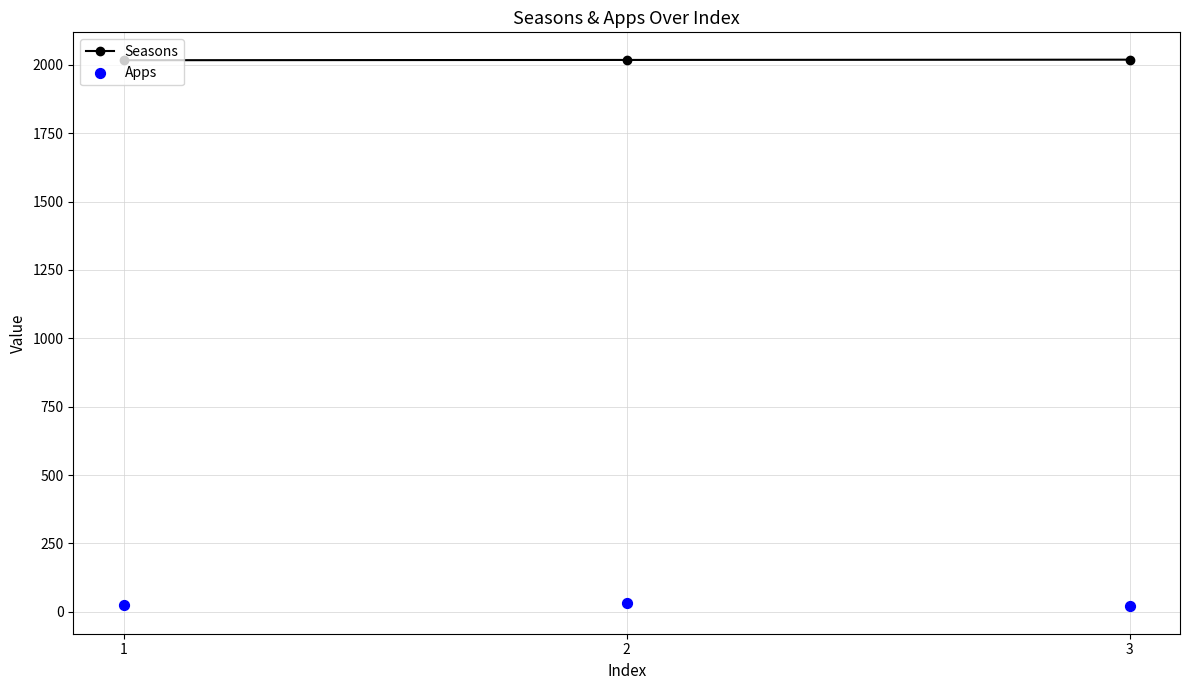

At how many categories does at least one series exceed 1467?

3